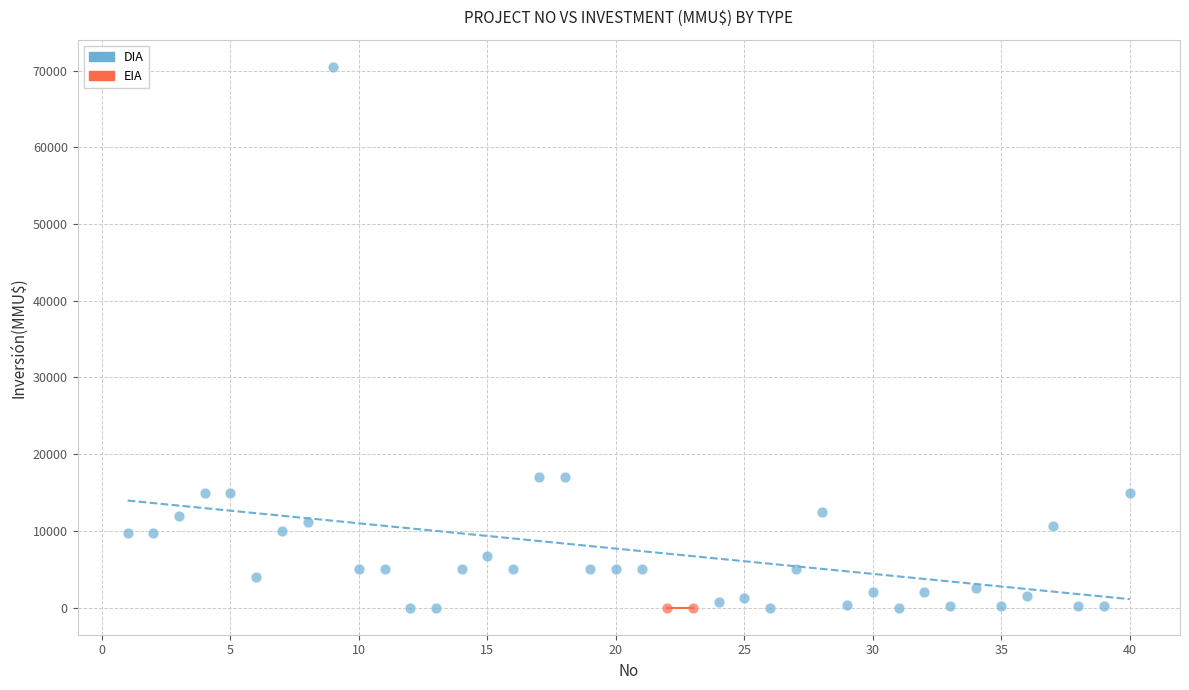

What are all the series names shown in the legend?

DIA, EIA